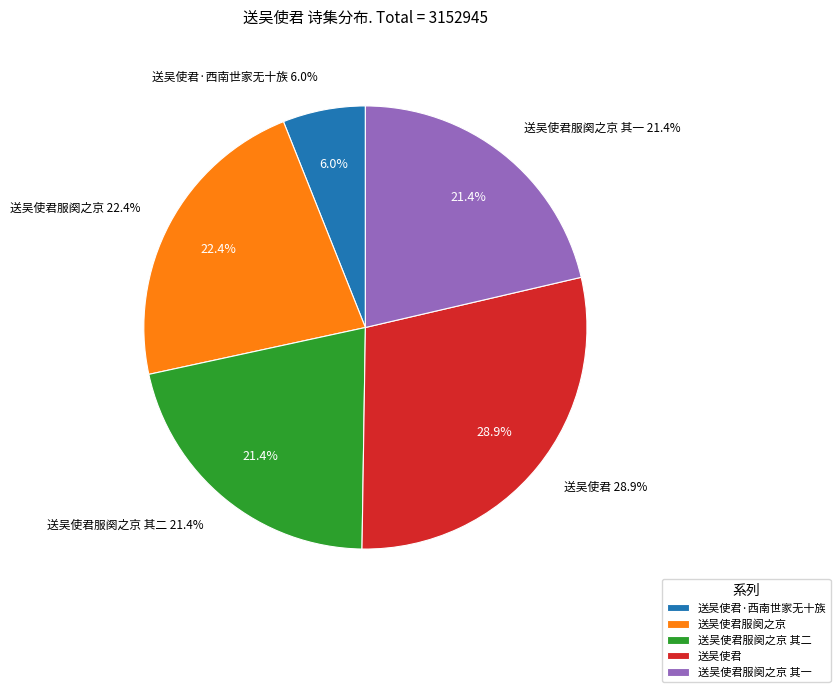

How many slices are in this pie chart?

5